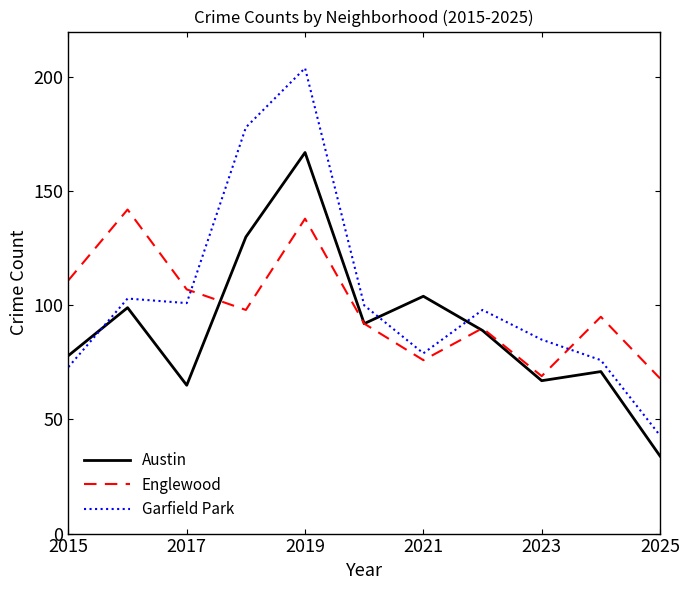

What is the lowest value of the Austin series?

34